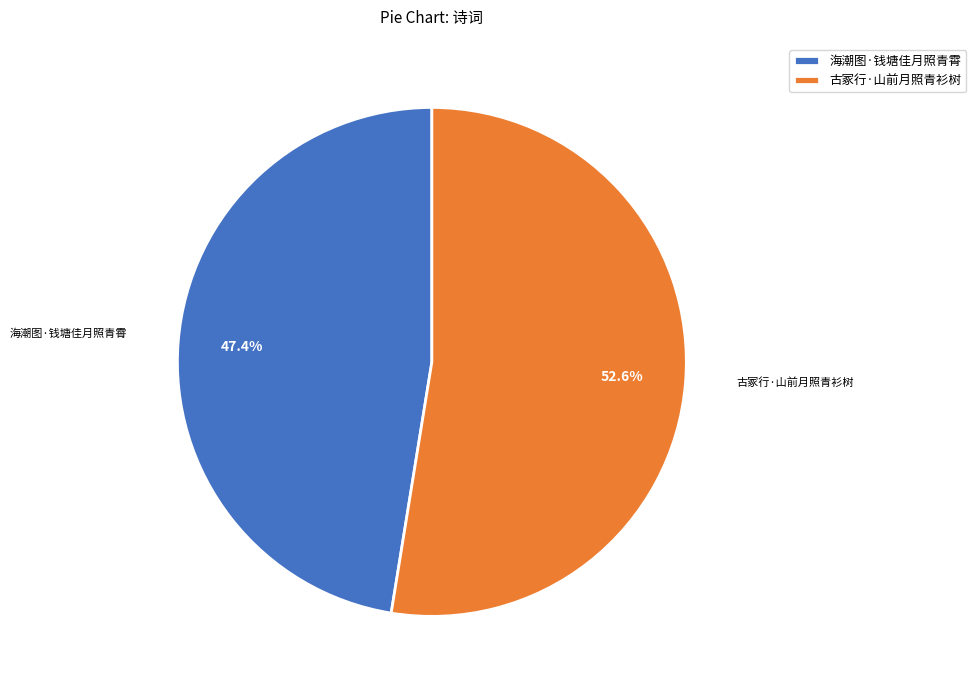

Does any single category account for the majority?

Yes